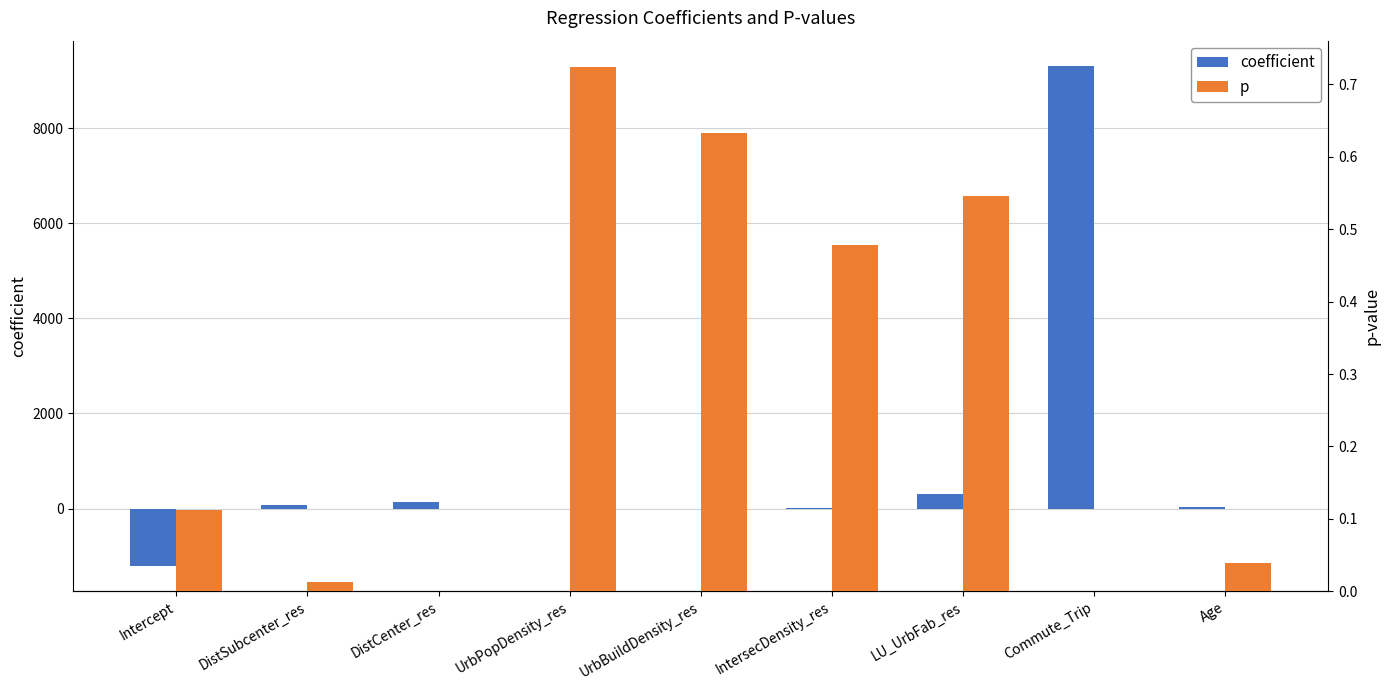

How many positive values does the coefficient series have?

7